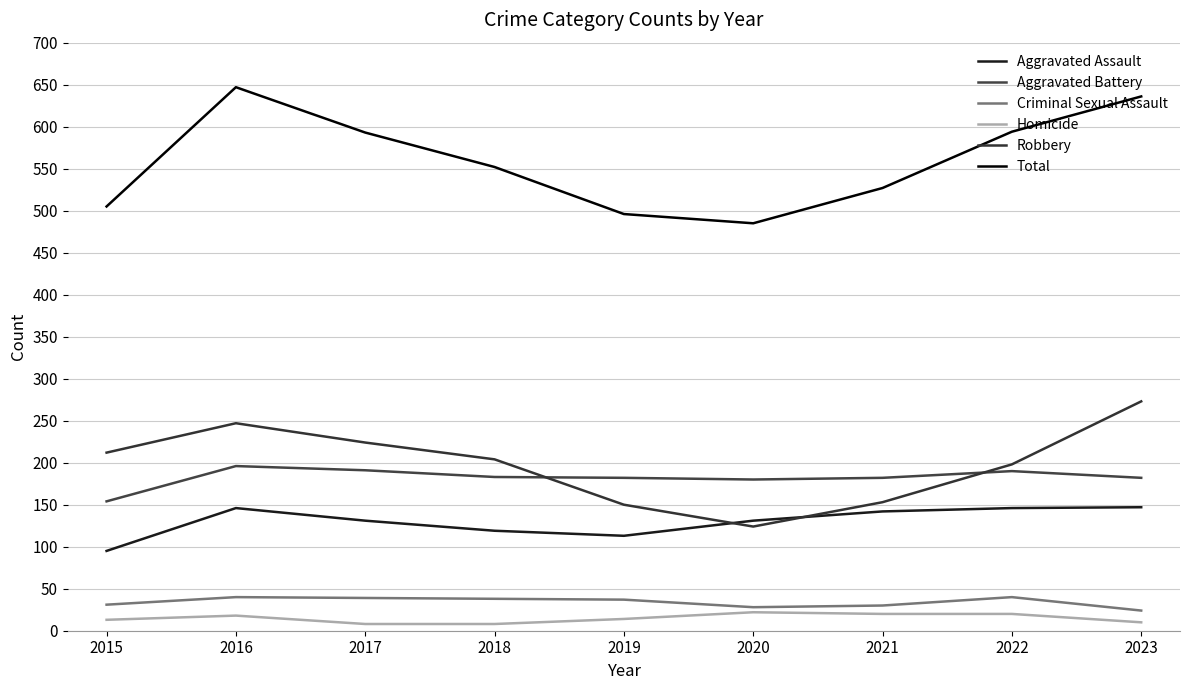

Does the chart display data point markers on the line(s)?

No